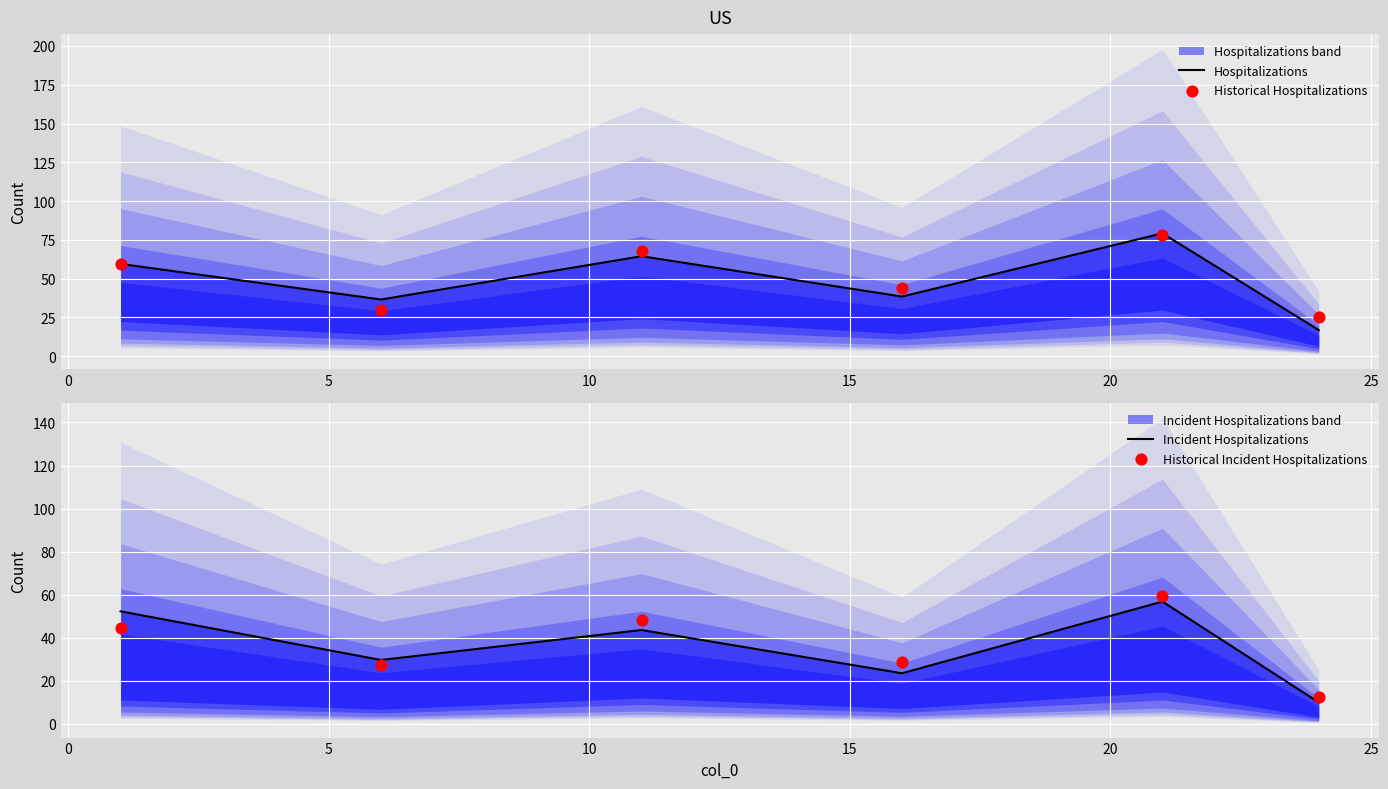

Is the value of Historical Hospitalizations at −5 greater than the value of Hospitalizations at 10?

Yes